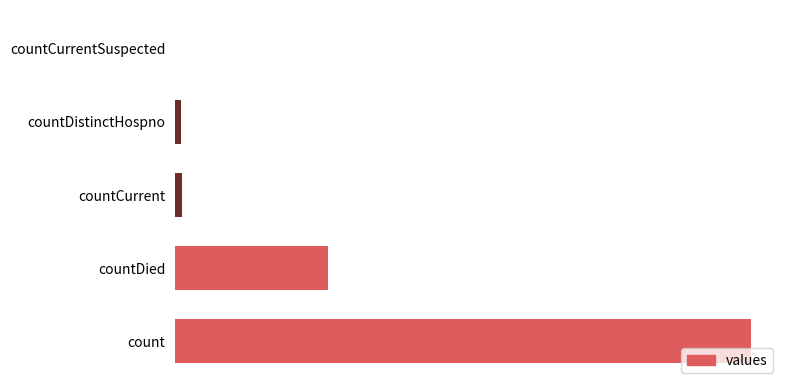

Are the bars horizontal?

Yes